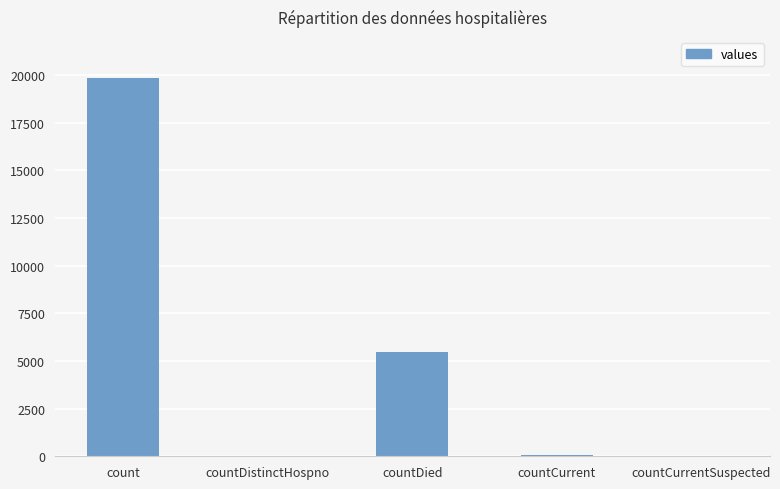

What is the sum of all values?

25430